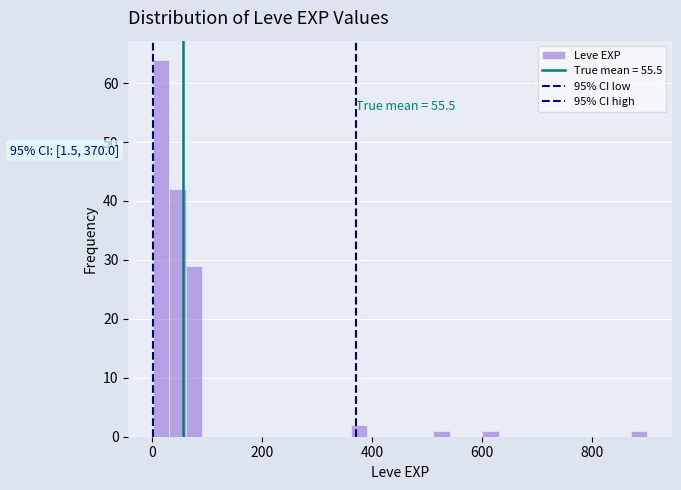

Around what value on the x-axis is the tallest bar? Give the approximate position of its centre, as read against the axis.

20